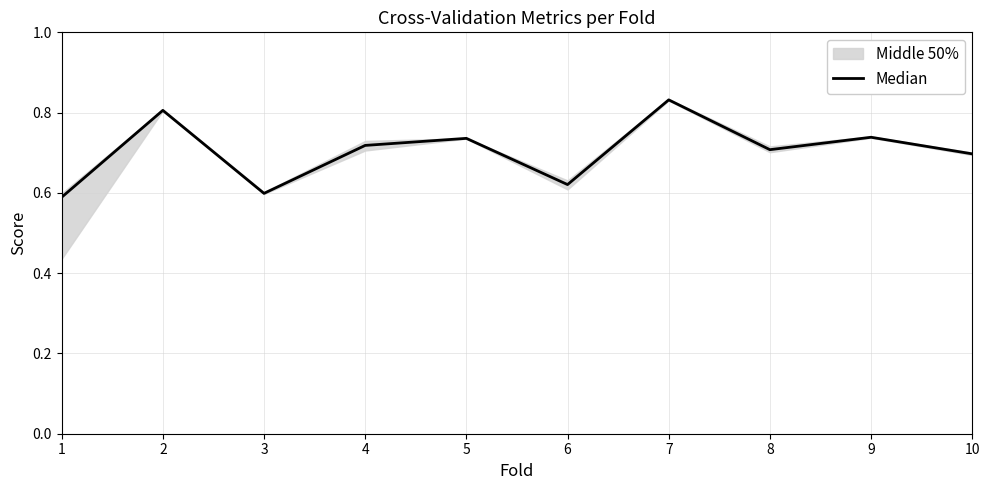

What is the sum of the values at 5 and 3?

1.3